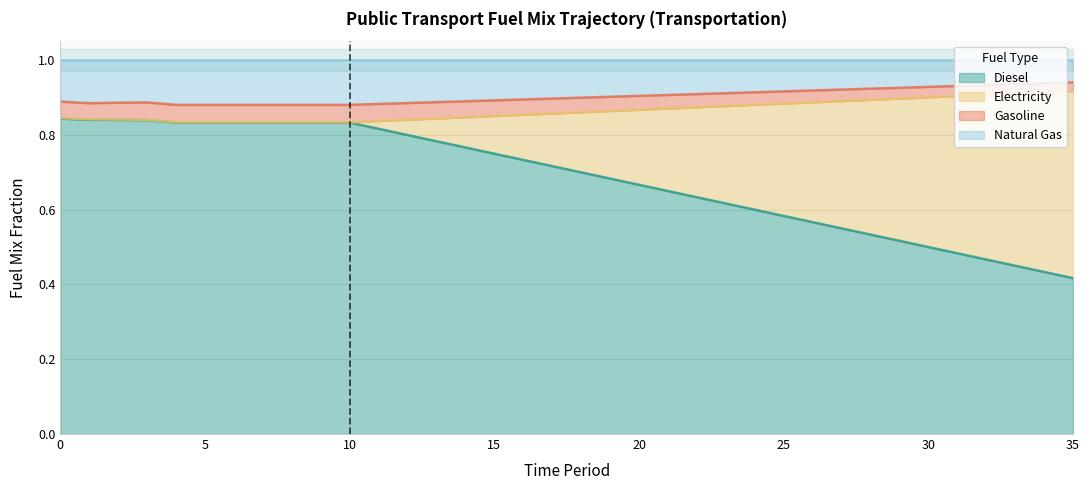

What is the sum of all frac_trns_fuelmix_public_gasoline values?

32.5